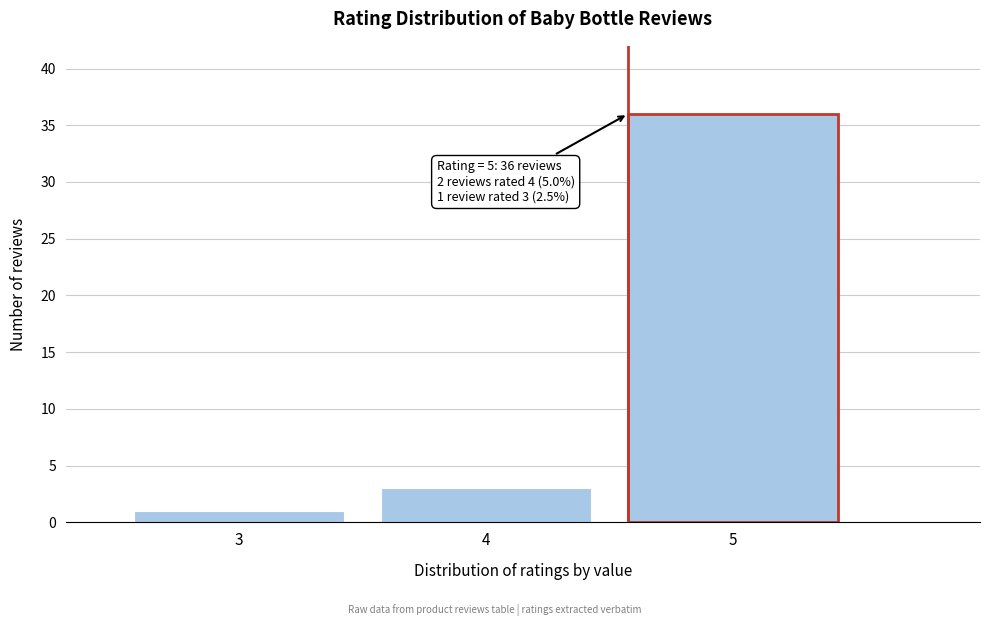

Reading right to left, what are all the values shown in this chart?

36	3	1